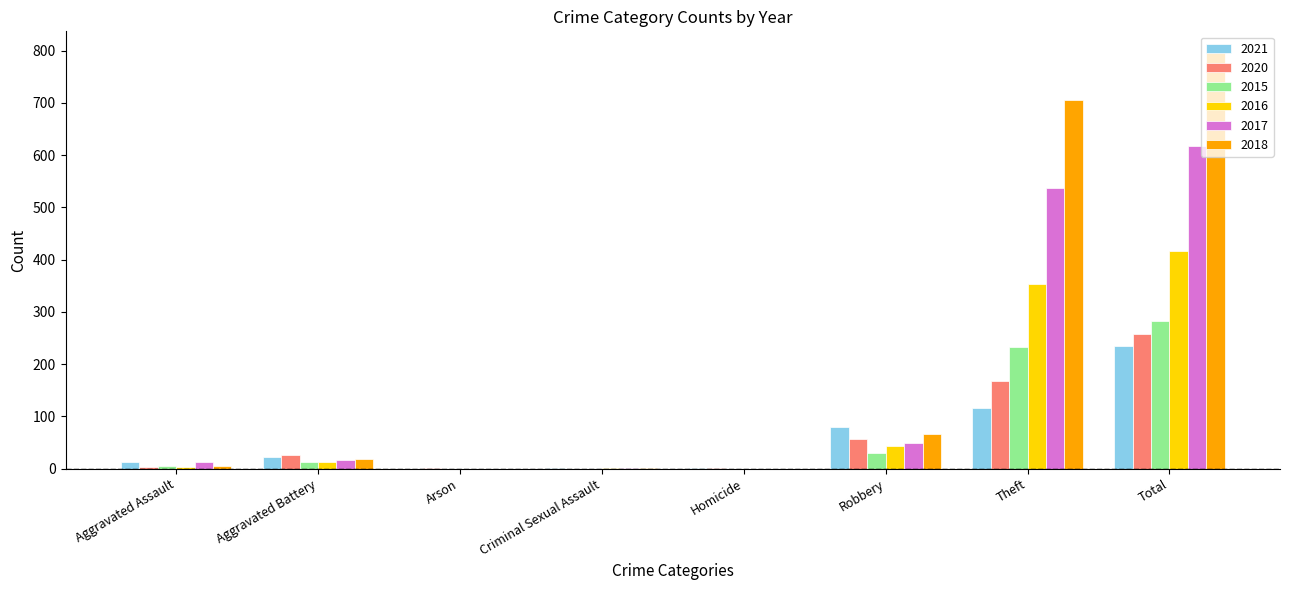

What is the total value across all series at Total?

2603